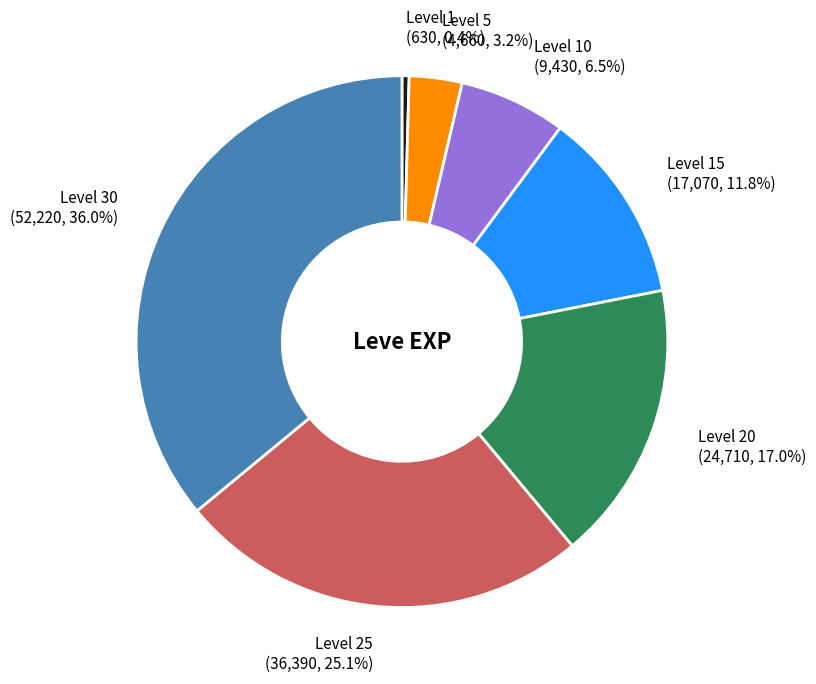

To the nearest percent, what is the average slice percentage?

14%